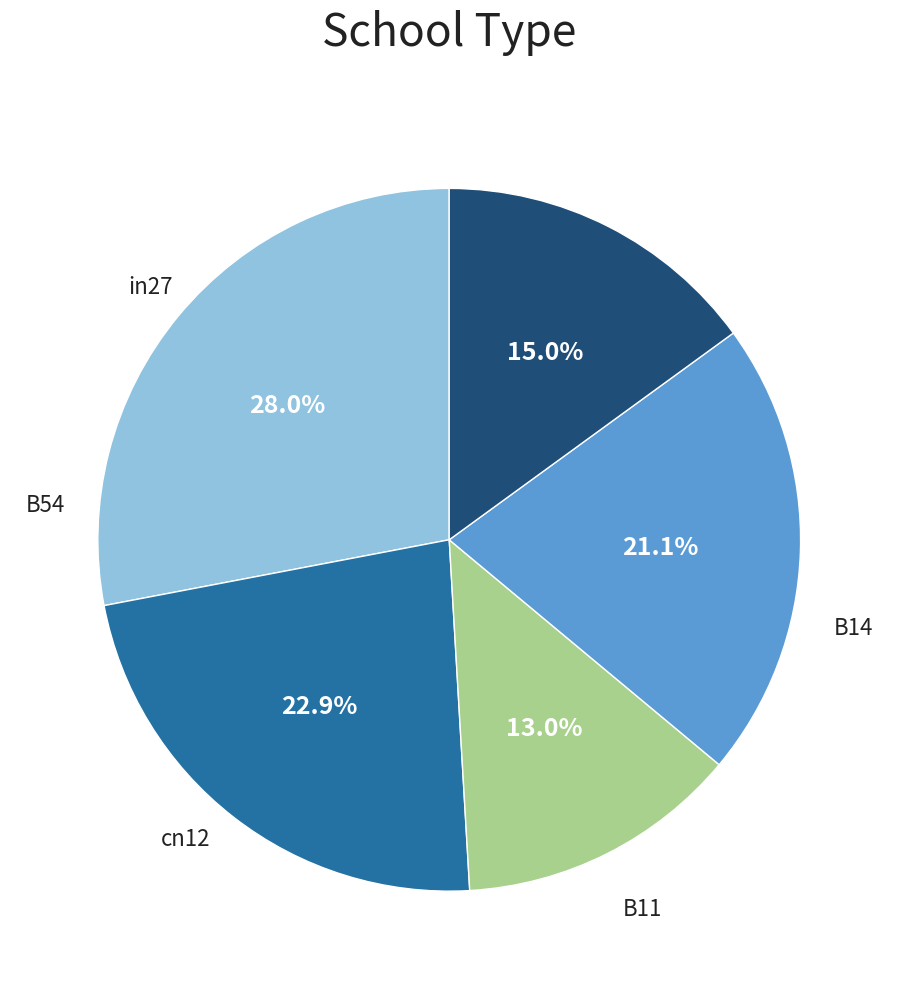

Is there any slice that represents more than half of the pie?

No